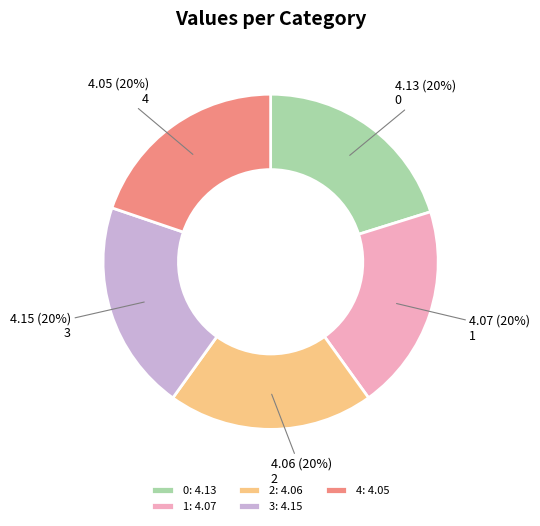

What percentage is the 1 slice, to the nearest percent?

20%